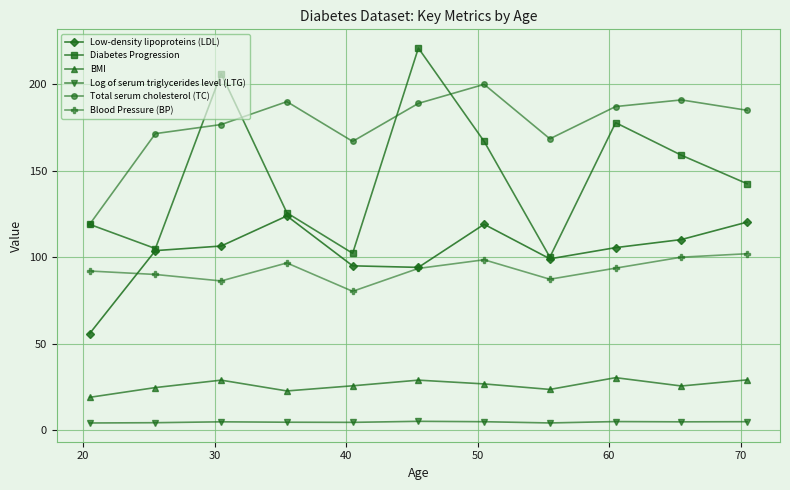

True or false: Diabetes Progression and BMI cross at least once.

False